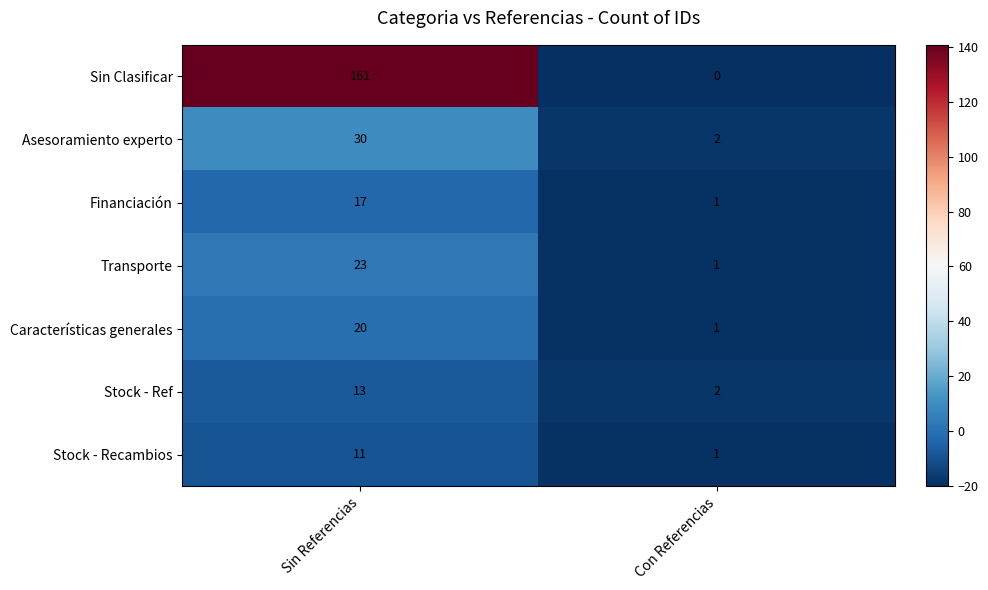

What is the maximum value shown in the chart?

161